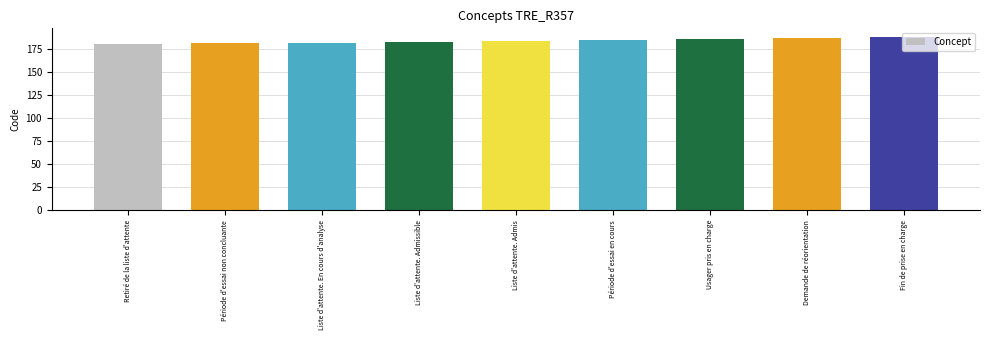

What is the label of the 6th bar from the right?

Liste d'attente. Admissible